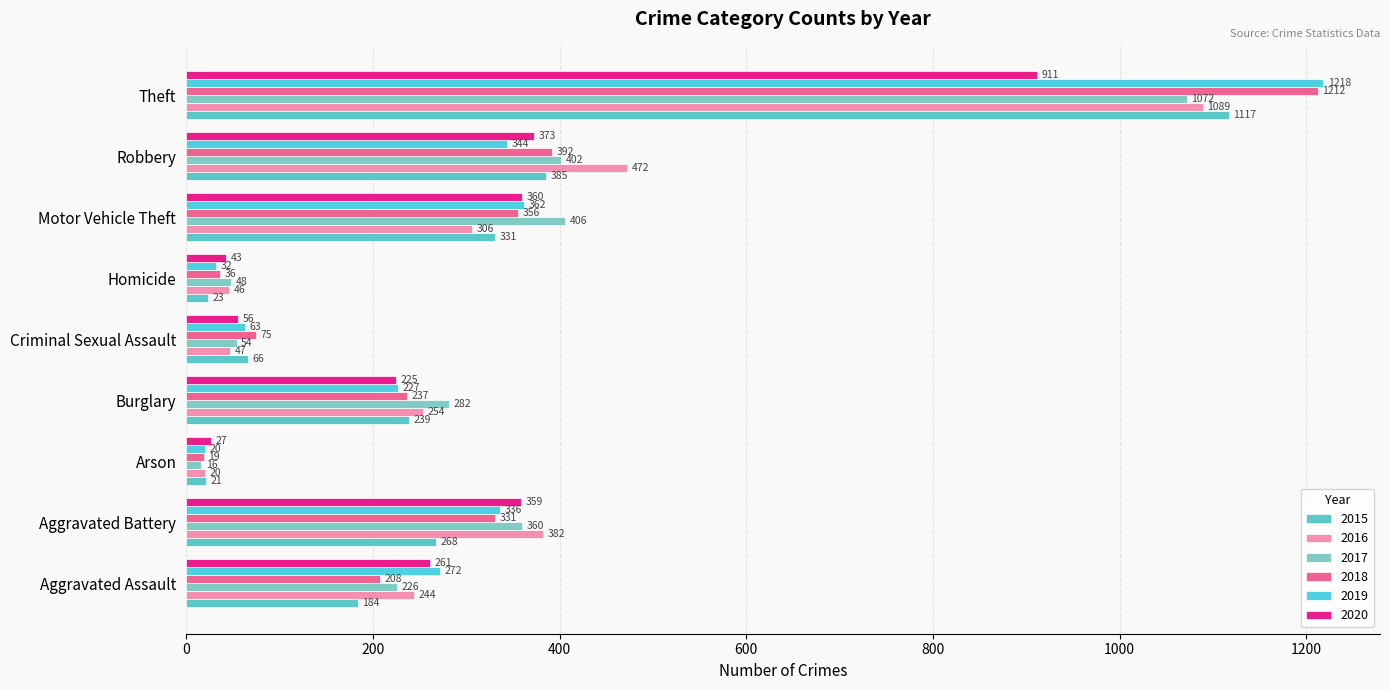

What is the highest value of the 2015 series?

1117